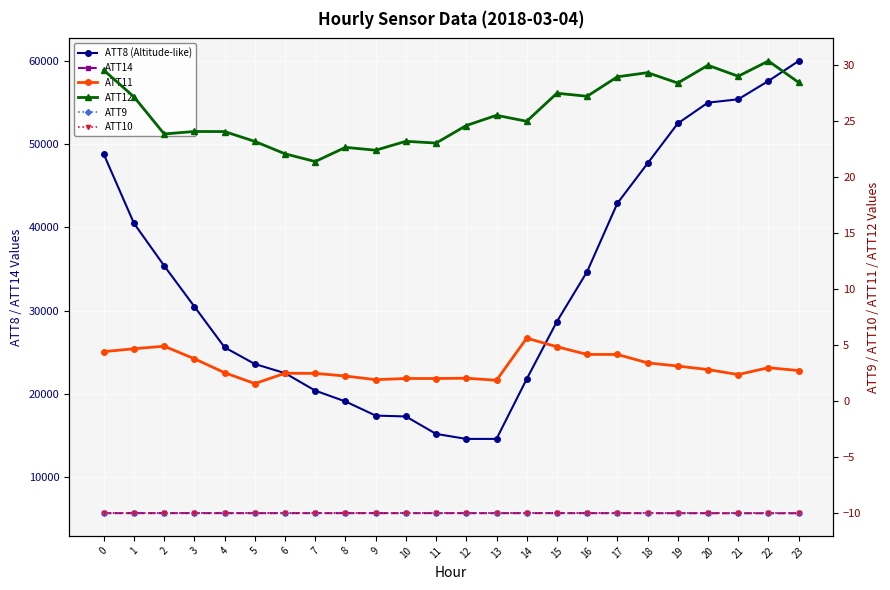

True or false: ATT11 and ATT10 intersect in this chart.

False